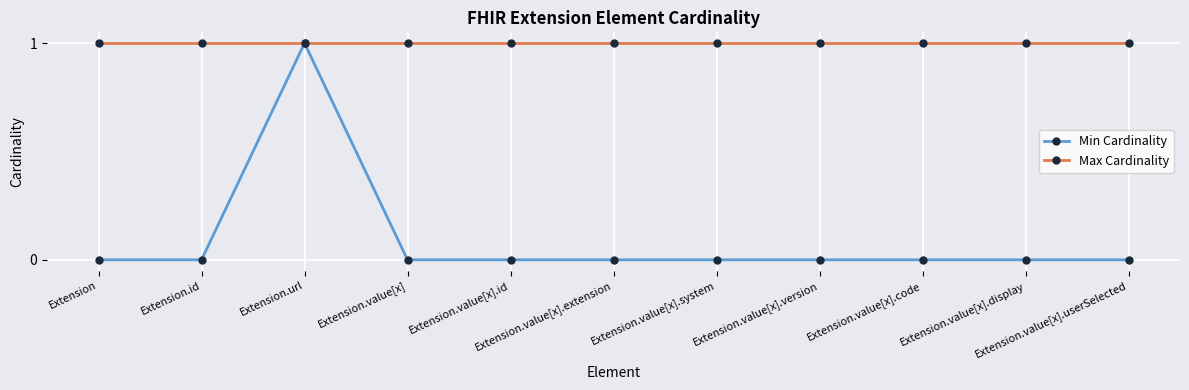

Rank the series at Extension.value[x].code from highest to lowest value.

Max Cardinality, Min Cardinality